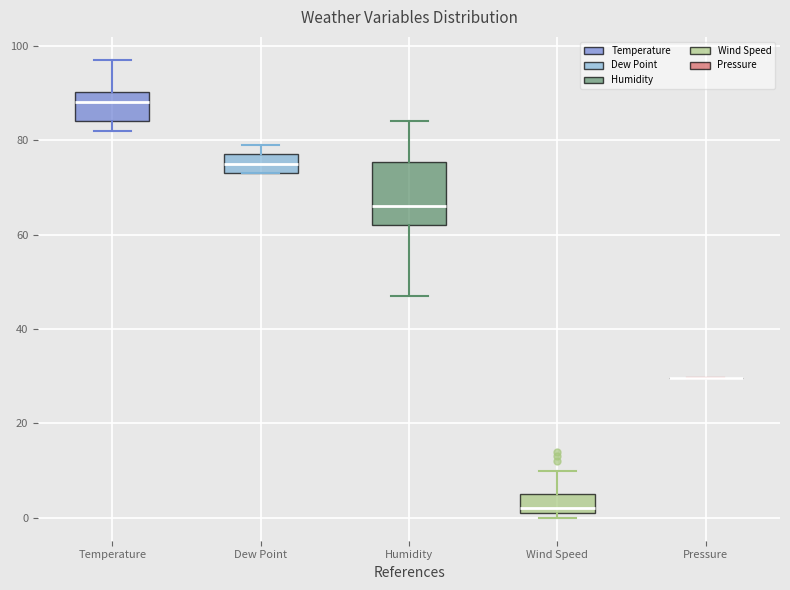

Reading left to right, read every box against the y-axis: the position of its median line, the range the box covers, and the ends of its whiskers. The values are not printed on the chart, so give them approximately, as read against the axis.

Temperature: median 88, box 84 to 90, whiskers 82 to 98
Dew Point: median 76, box 74 to 78, whiskers 74 to 80
Humidity: median 66, box 62 to 76, whiskers 48 to 84
Wind Speed: median 2 (just above the box's lower edge), box 2 to 6, whiskers 0 to 10
Pressure: box collapsed to a line at 30, whiskers 30 to 30